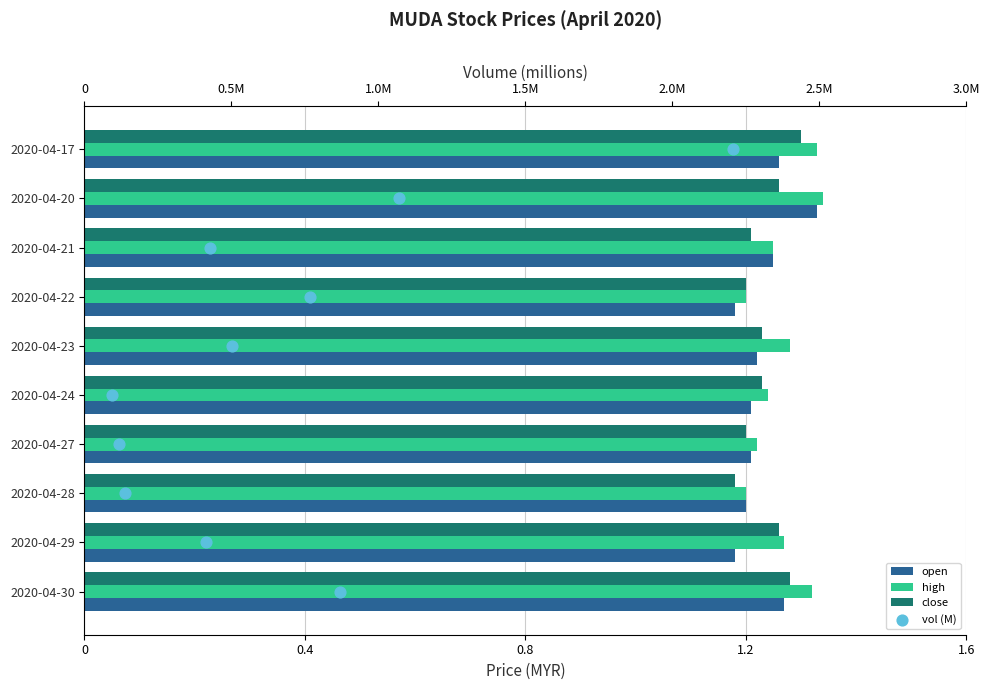

Is the value of vol (M) at 0.4 greater than the value of high at 9?

No